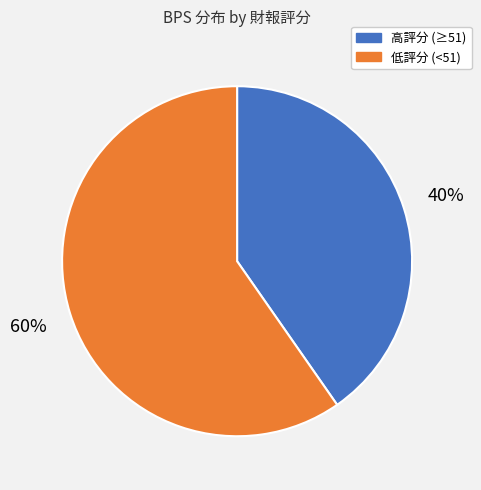

To the nearest percent, what is the average slice percentage?

50%